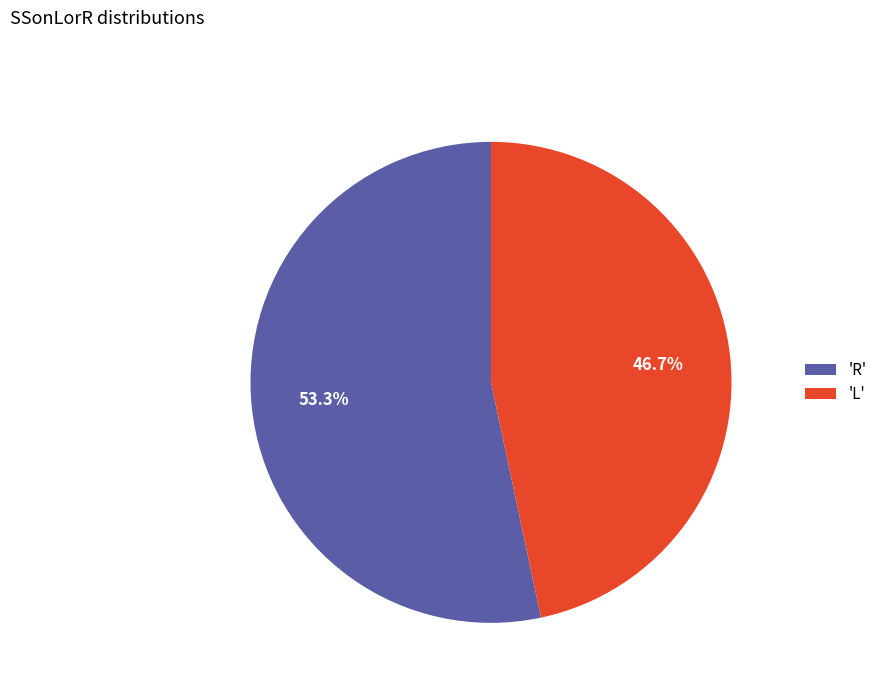

Rank the categories by value from lowest to highest.

'L', 'R'